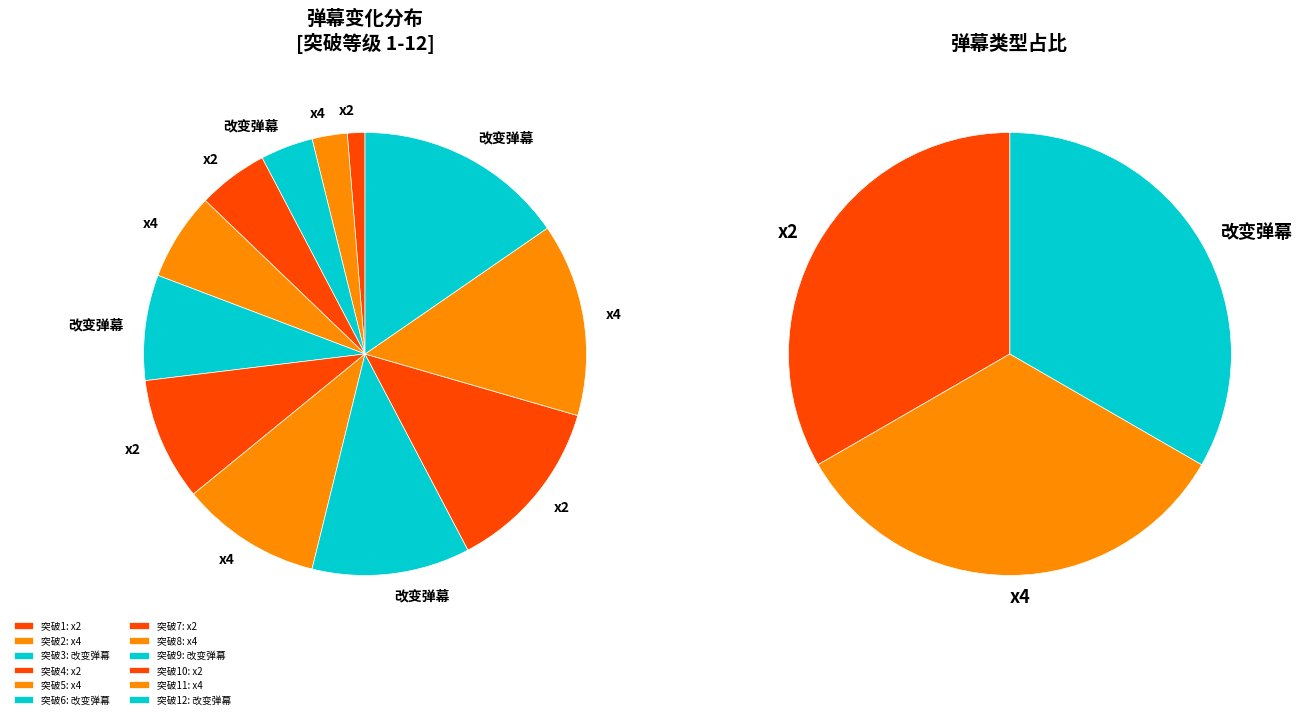

Is it true that x2 is 1% of the pie?

False